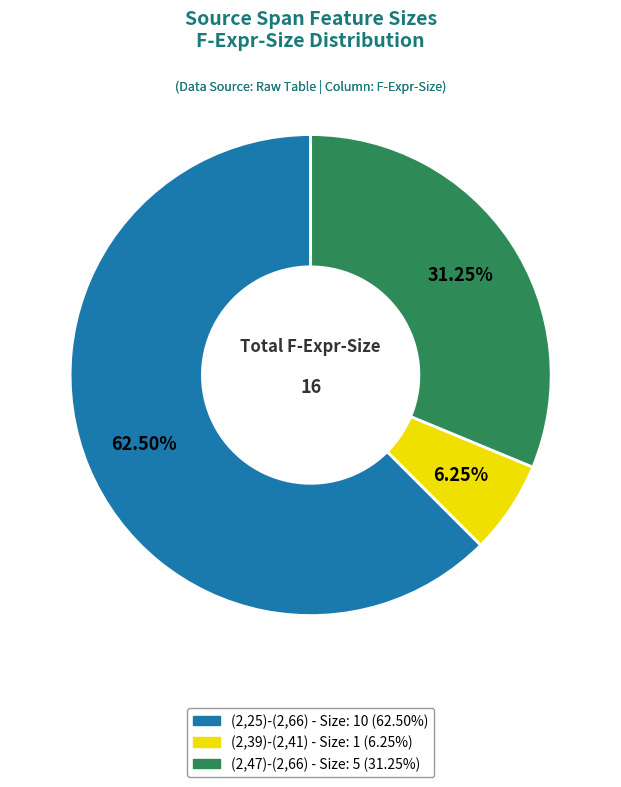

Which slice is the smallest?

(2,39)-(2,41)